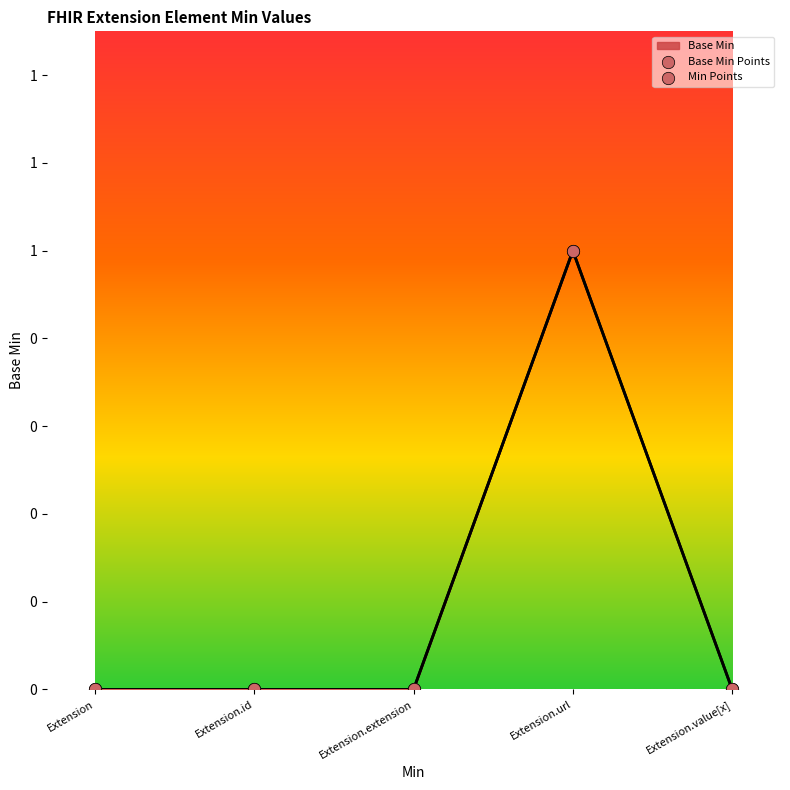

Is this an area chart (filled region under the line)?

Yes